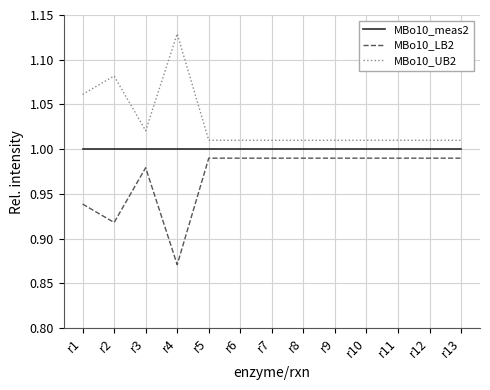

Rank the series by their average value, from highest to lowest.

MBo10_UB2, MBo10_meas2, MBo10_LB2